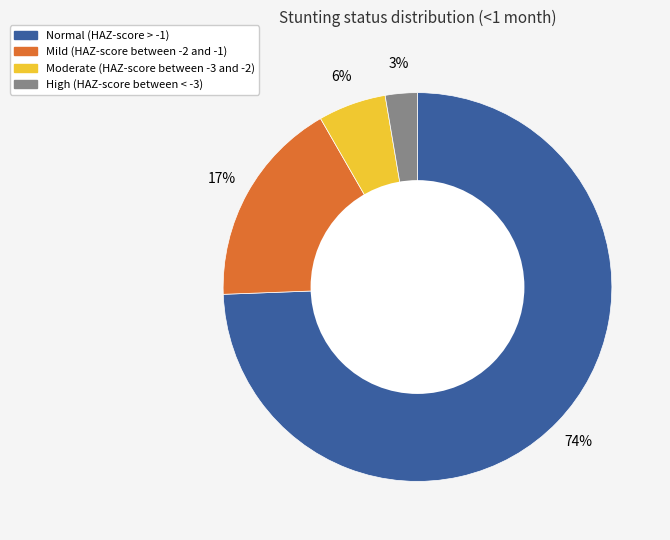

Combined, do Normal (HAZ-score > -1) and Mild (HAZ-score between -2 and -1) account for over 50%?

Yes